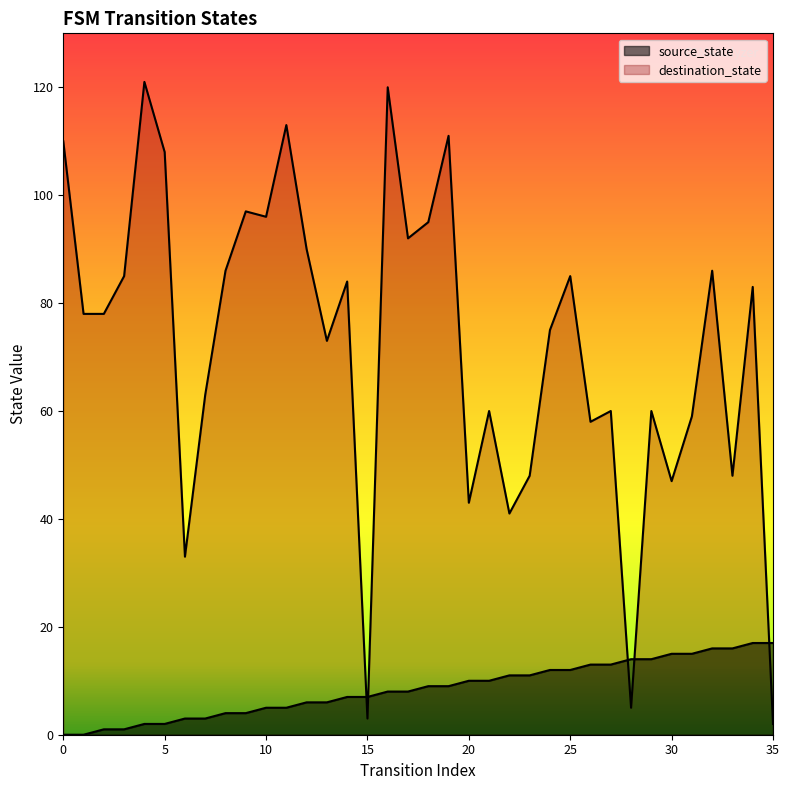

Does the chart display data point markers on the line(s)?

No